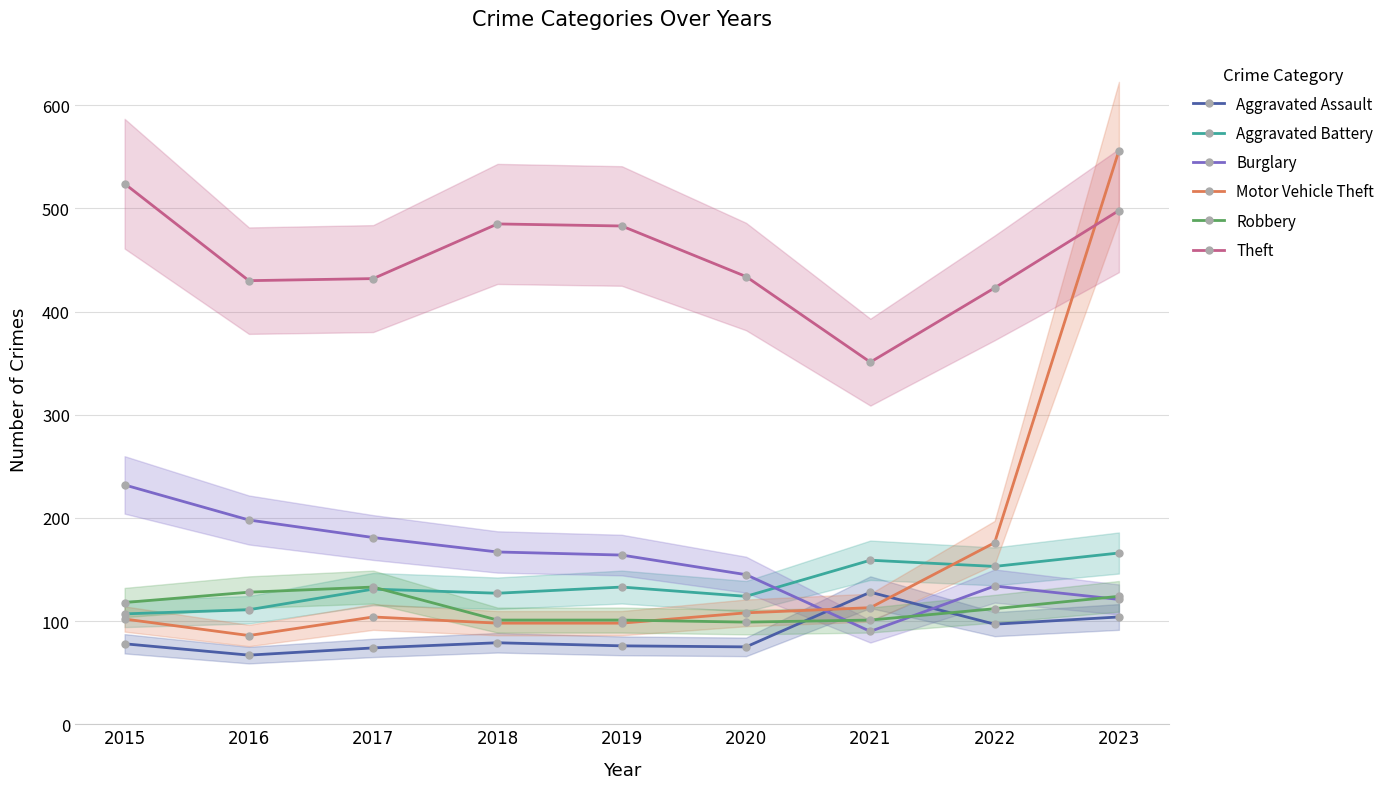

What are all the series names shown in the legend?

Aggravated Assault, Aggravated Battery, Burglary, Motor Vehicle Theft, Robbery, Theft